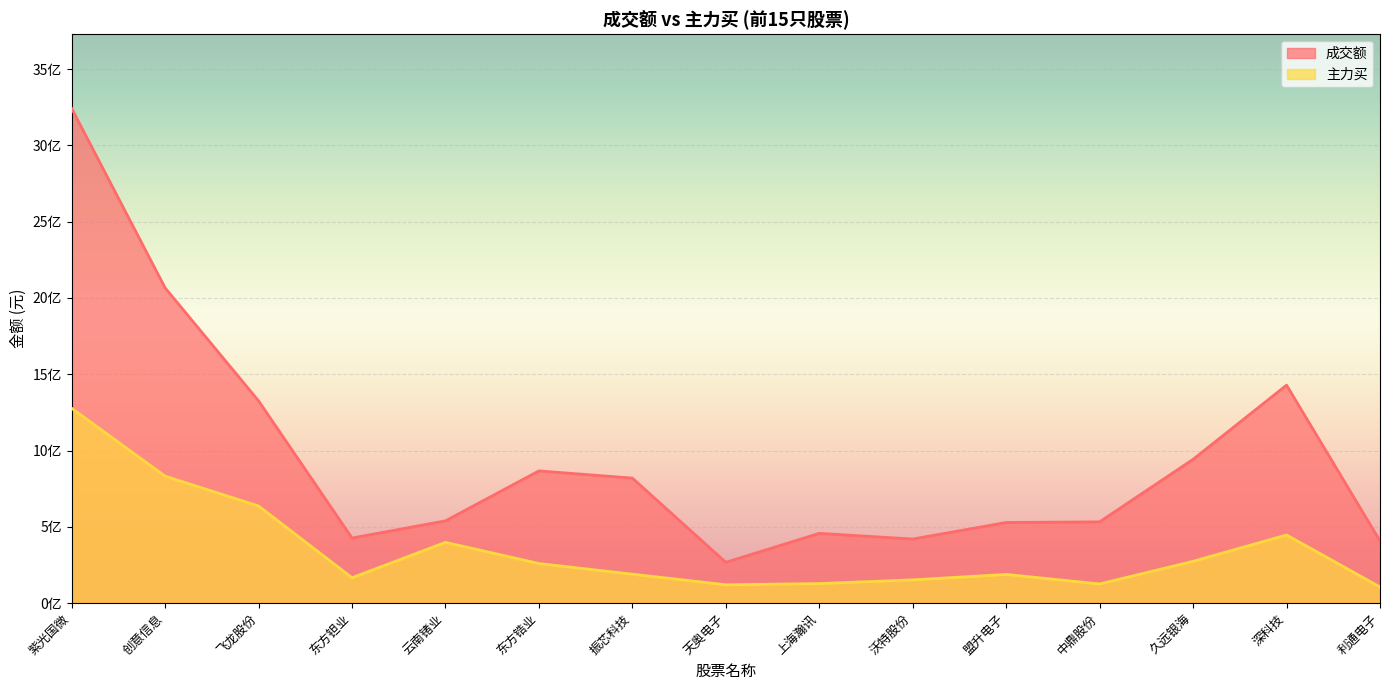

What is the highest value of the 主力买 series?

1277127475